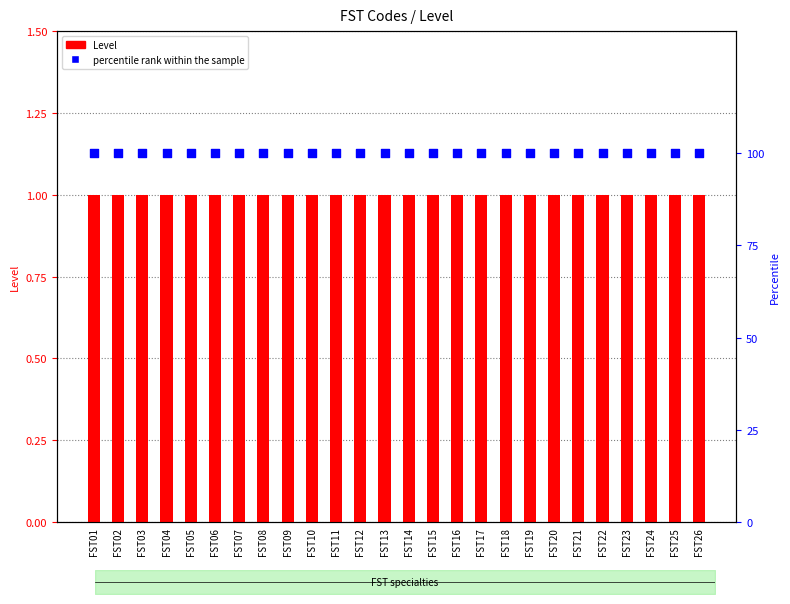

Which series has the widest spread of Y values?

Level